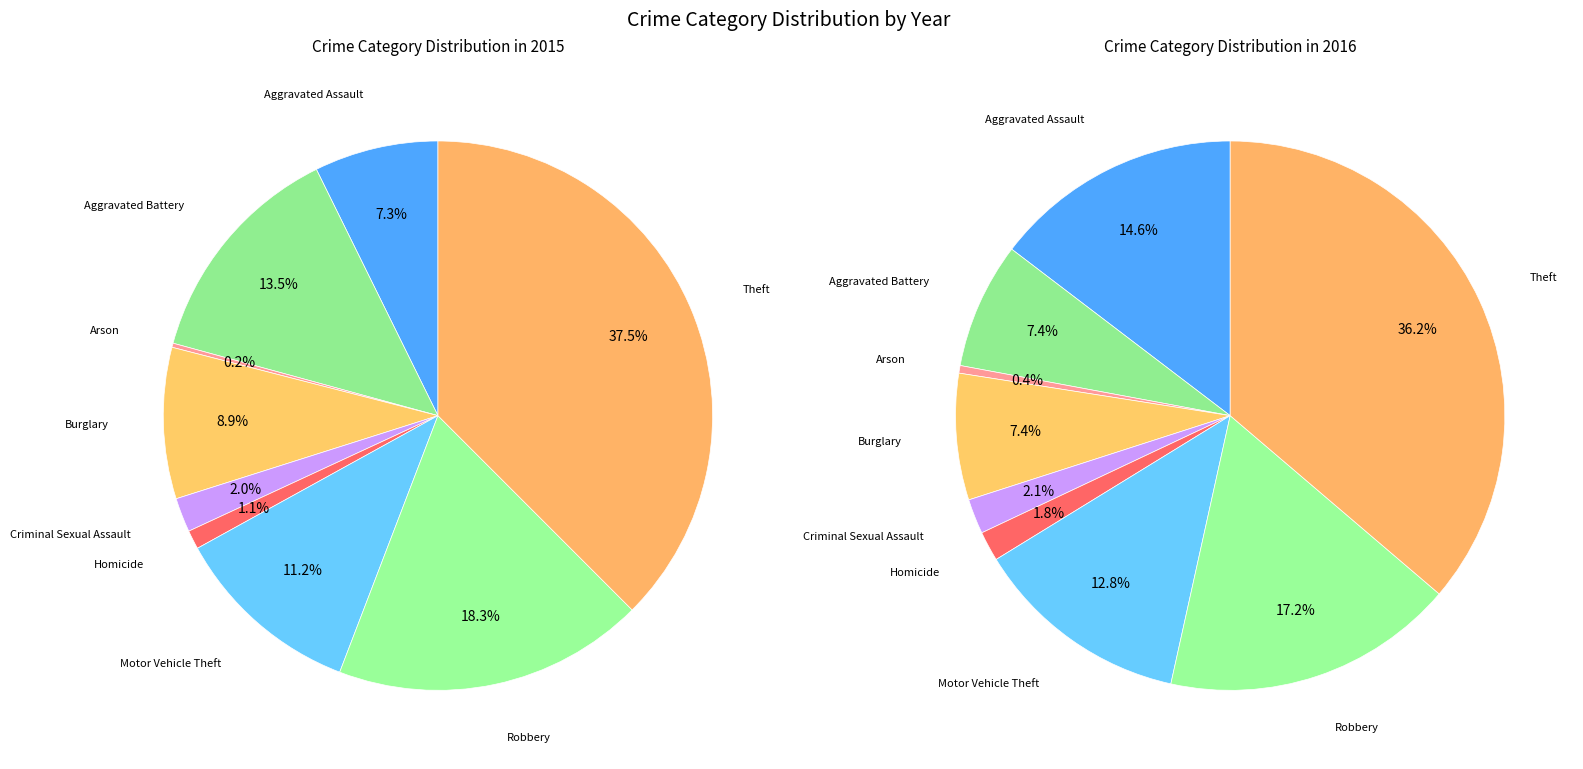

Approximately how many times larger is the value at Aggravated Battery compared to Motor Vehicle Theft?

1.2